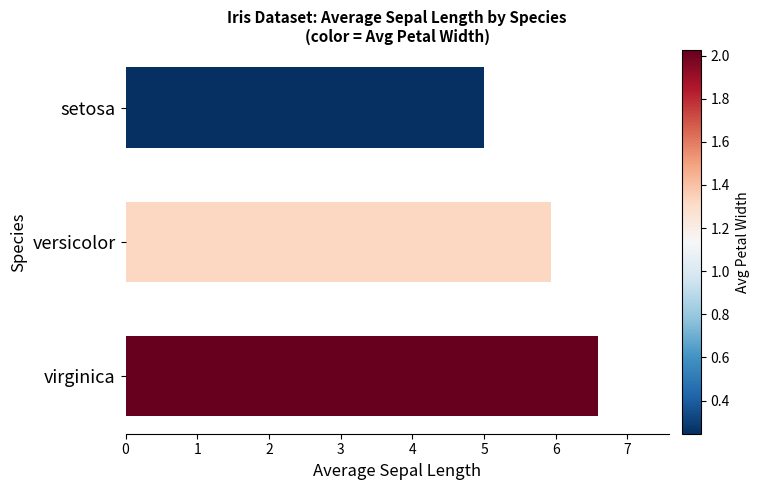

Is it true that the value at virginica is 6.6?

True